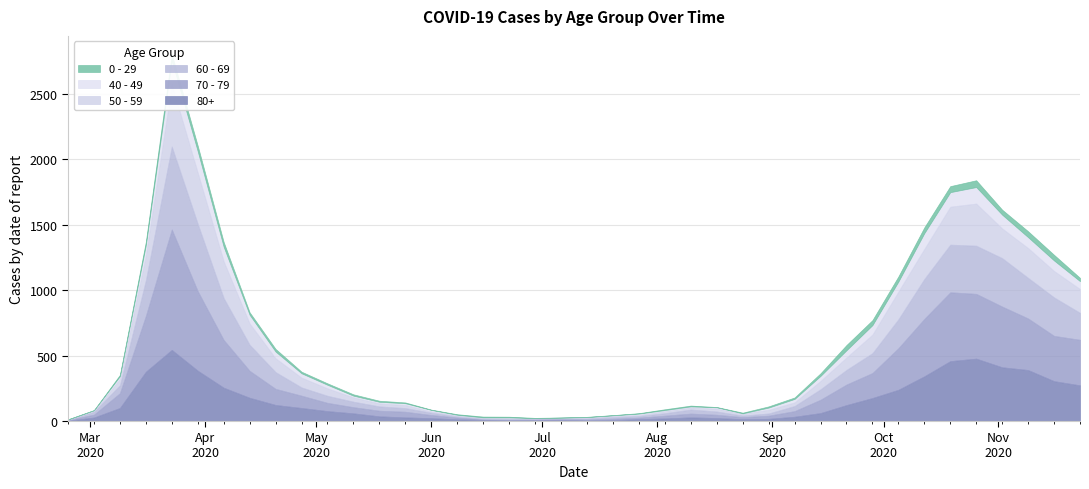

How many lines are shown in the chart?

6